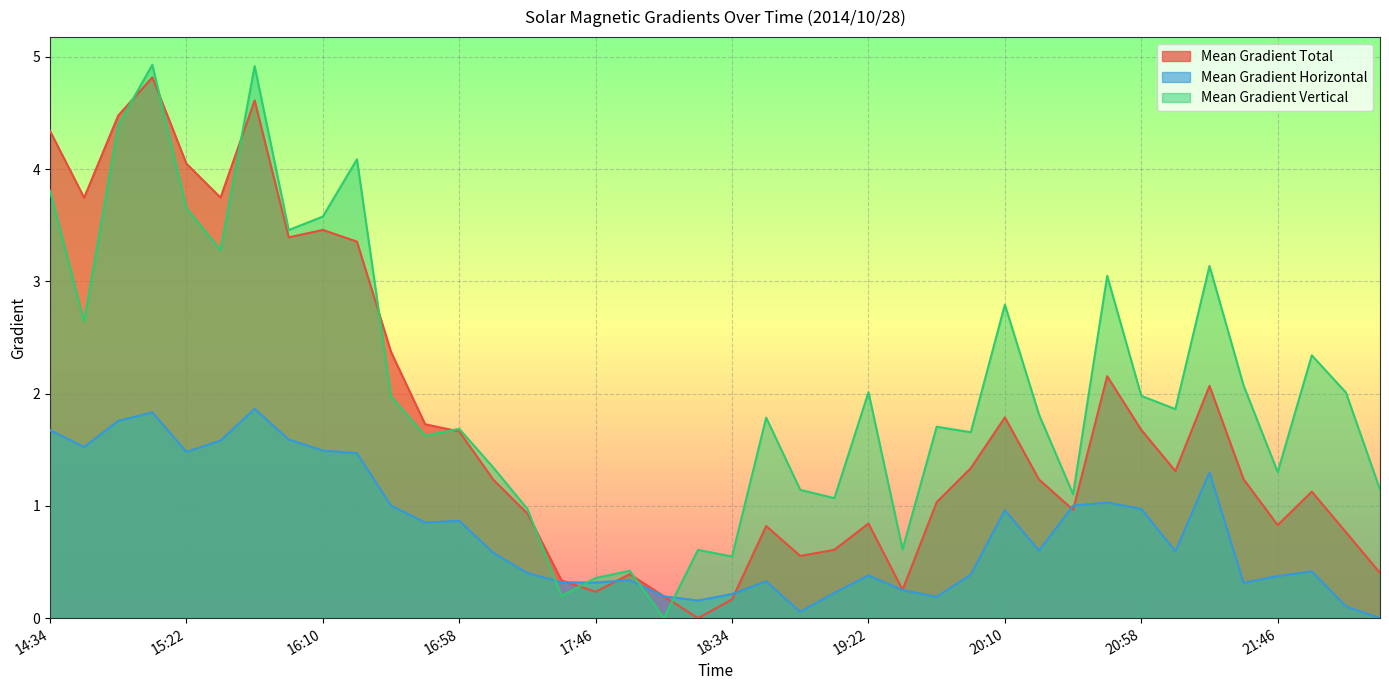

What is the difference between the maximum and minimum values in the Mean Gradient Total series?

4.8